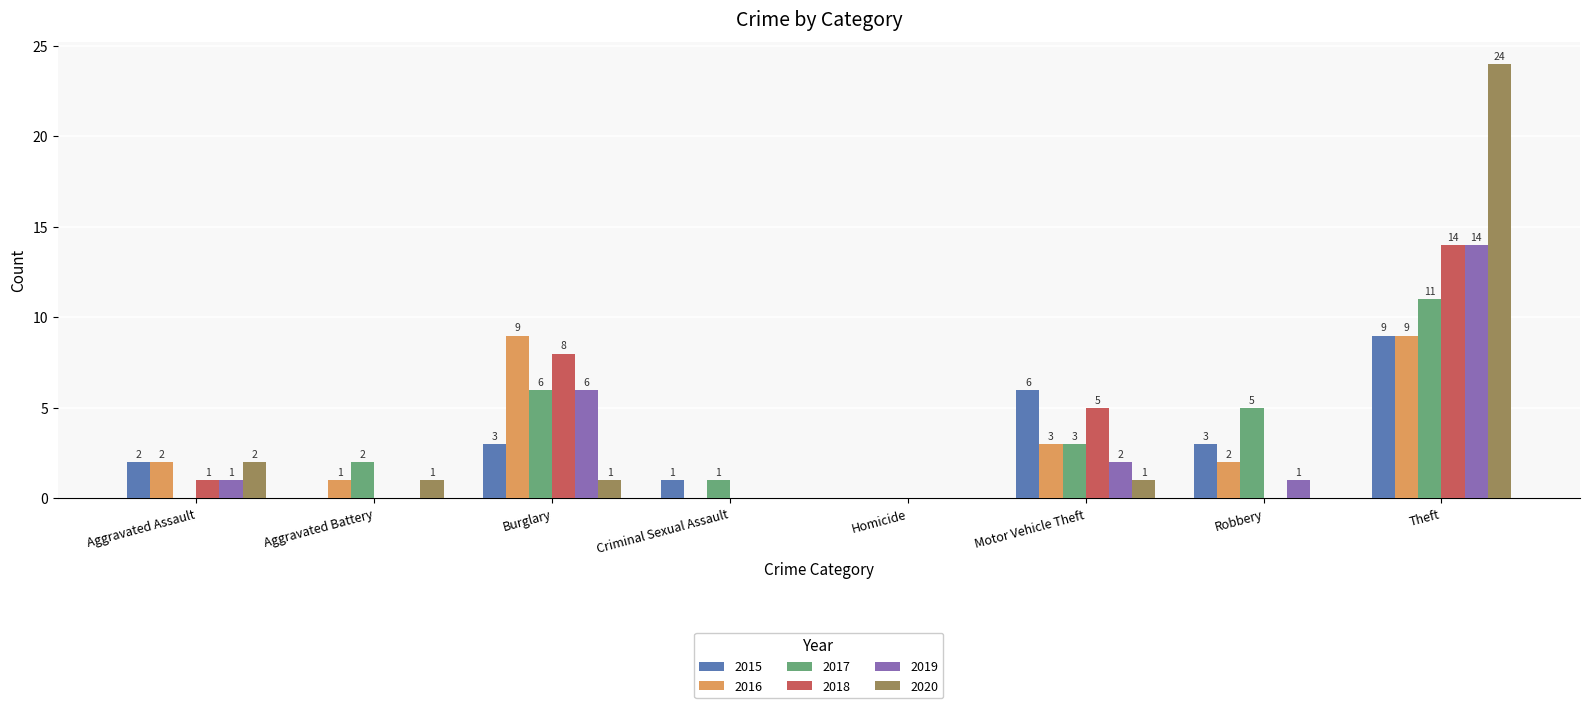

Which series has the largest total across all categories?

2020